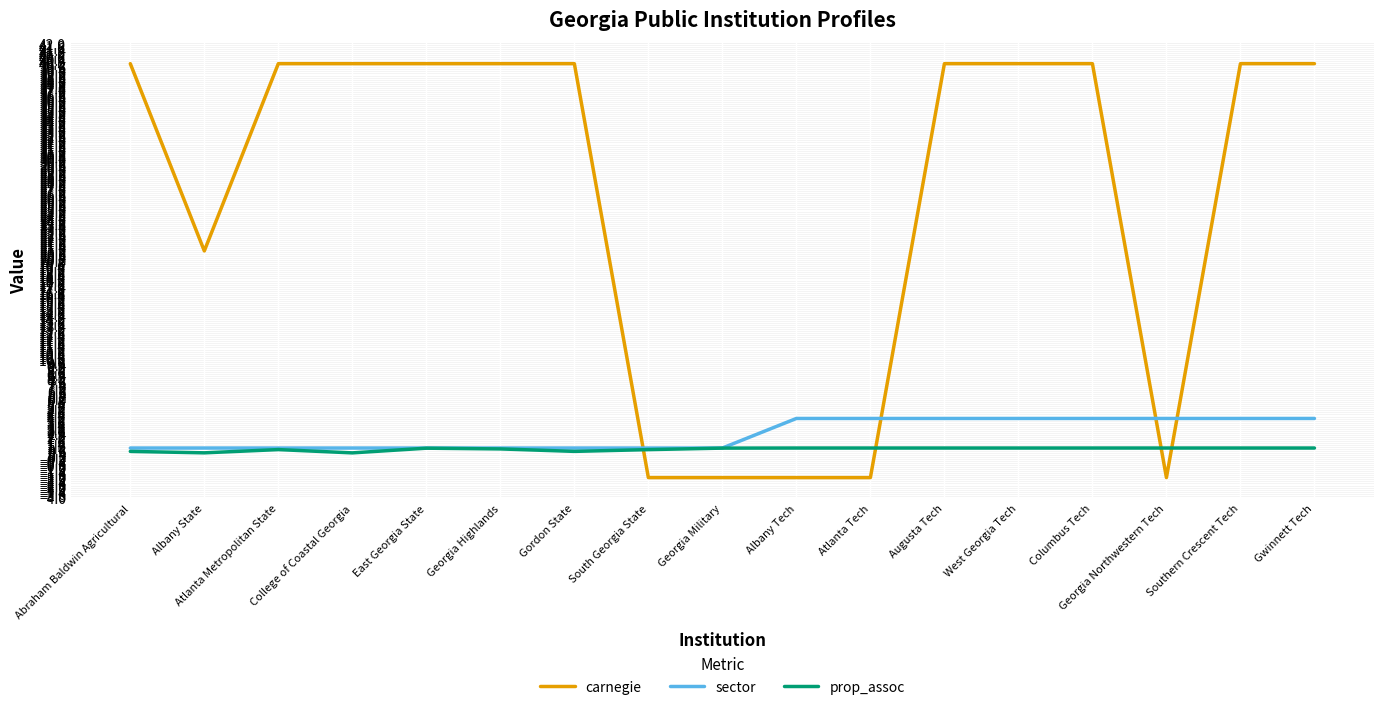

At how many categories does at least one series exceed 26?

11